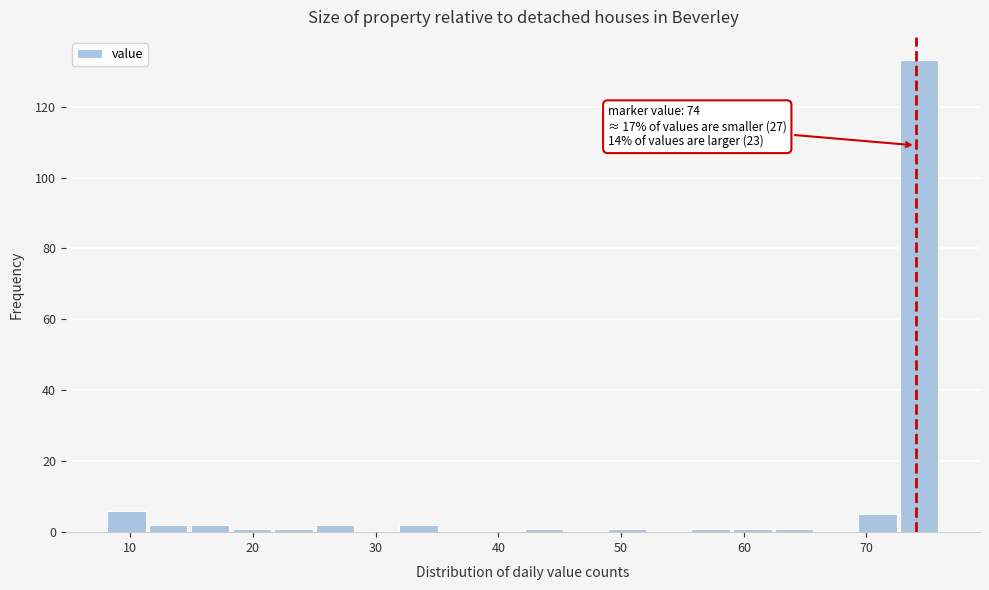

Read against the x-axis, roughly where is the centre of the tallest bar?

74